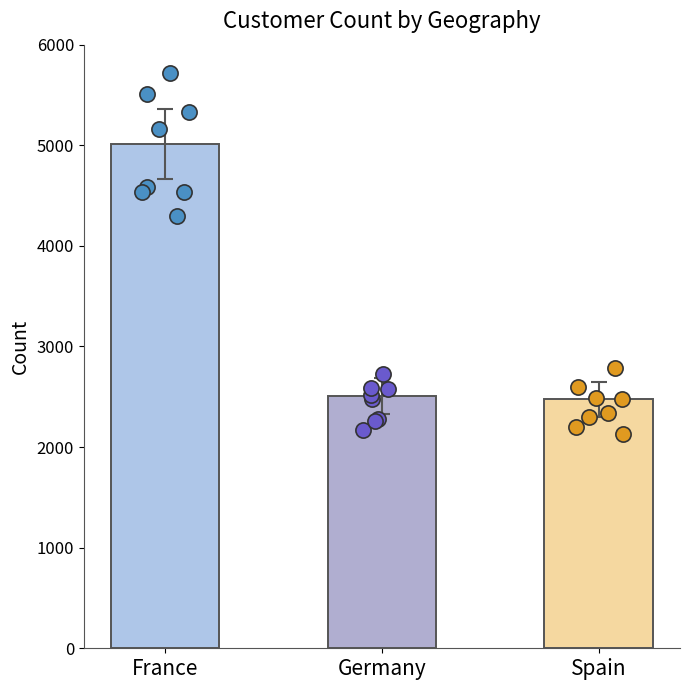

Approximately how many times larger is the value at Germany compared to Spain?

1.0